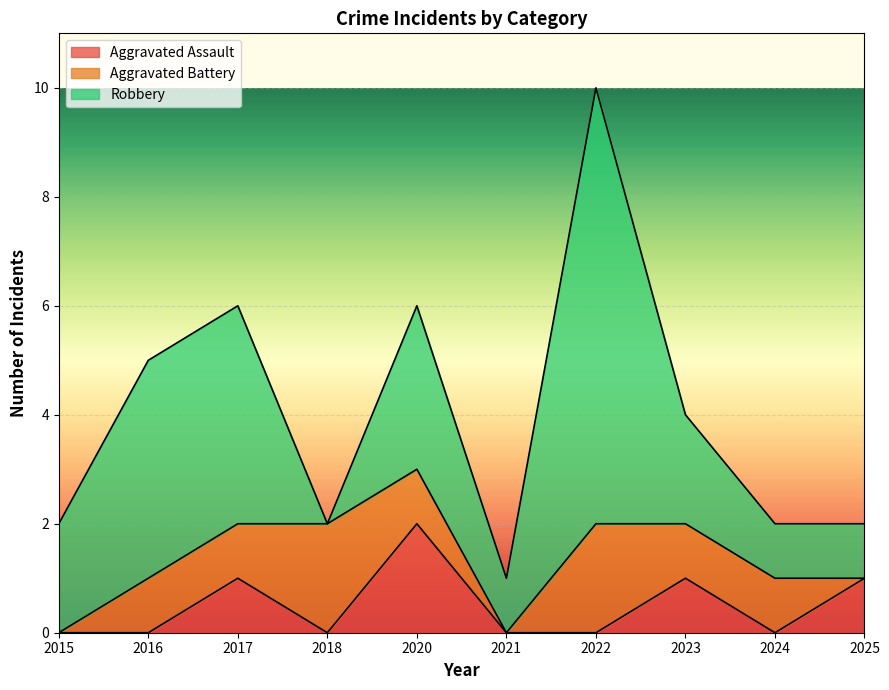

What is the total value across all series at 2017?

6